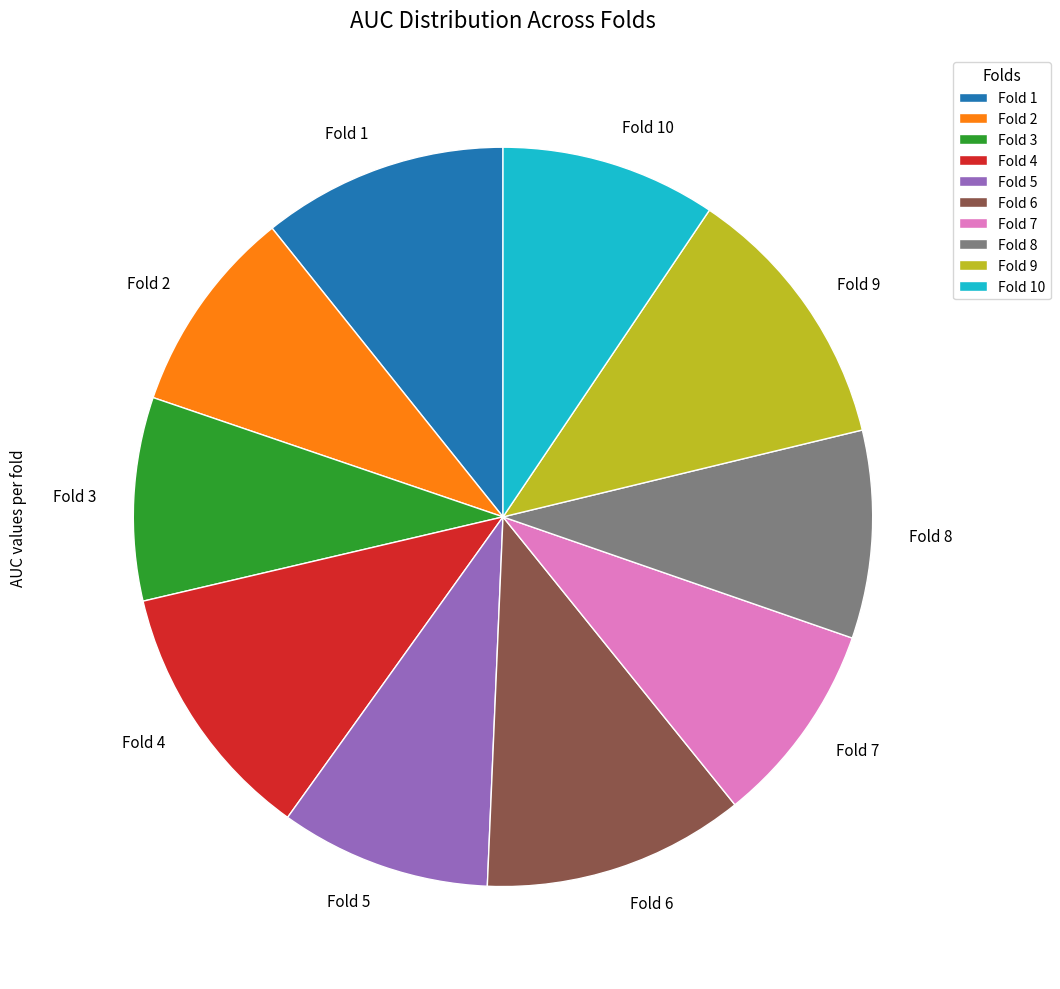

Does any single category account for the majority?

No